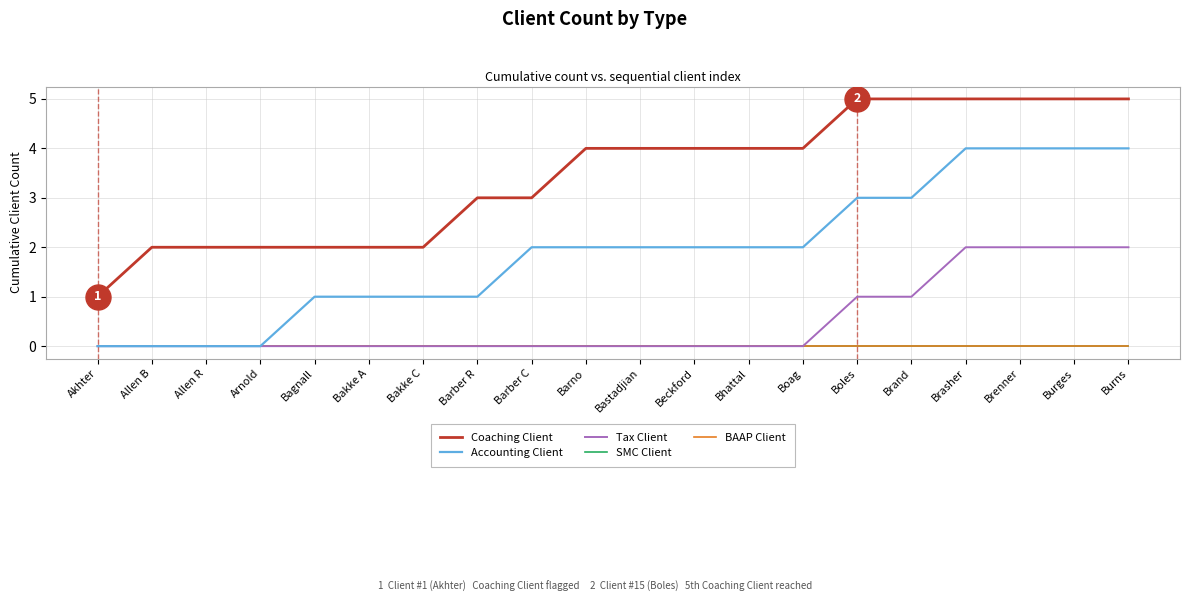

Rank the series by their maximum value, from lowest to highest.

SMC Client, BAAP Client, Tax Client, Accounting Client, Coaching Client